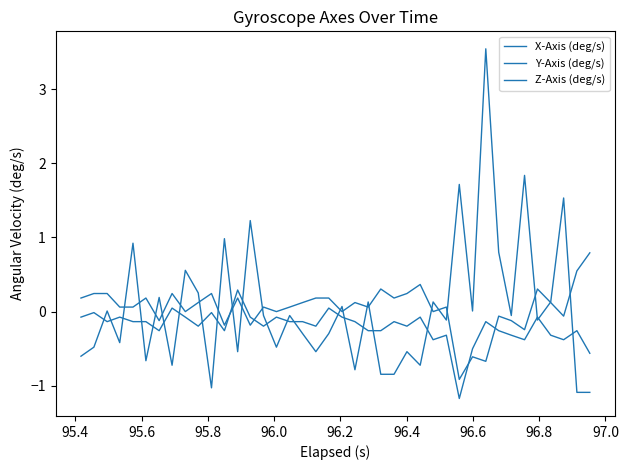

Is this an area chart (filled region under the line)?

No